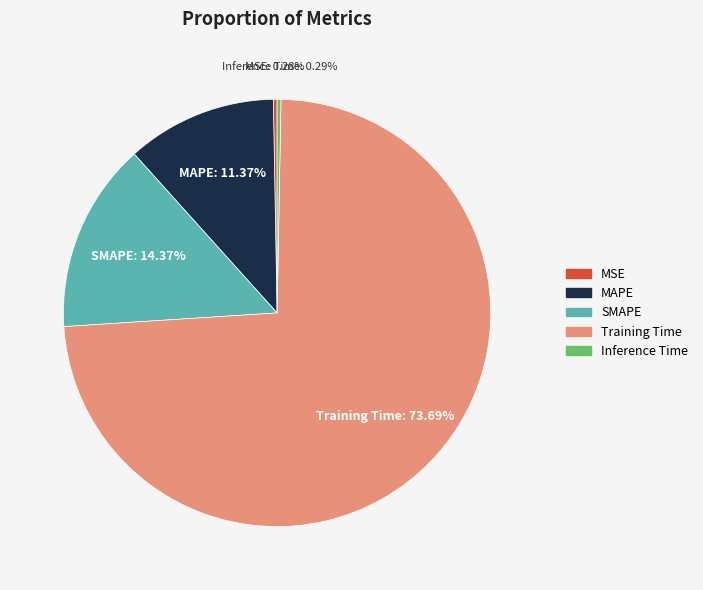

How many slices are in this pie chart?

5